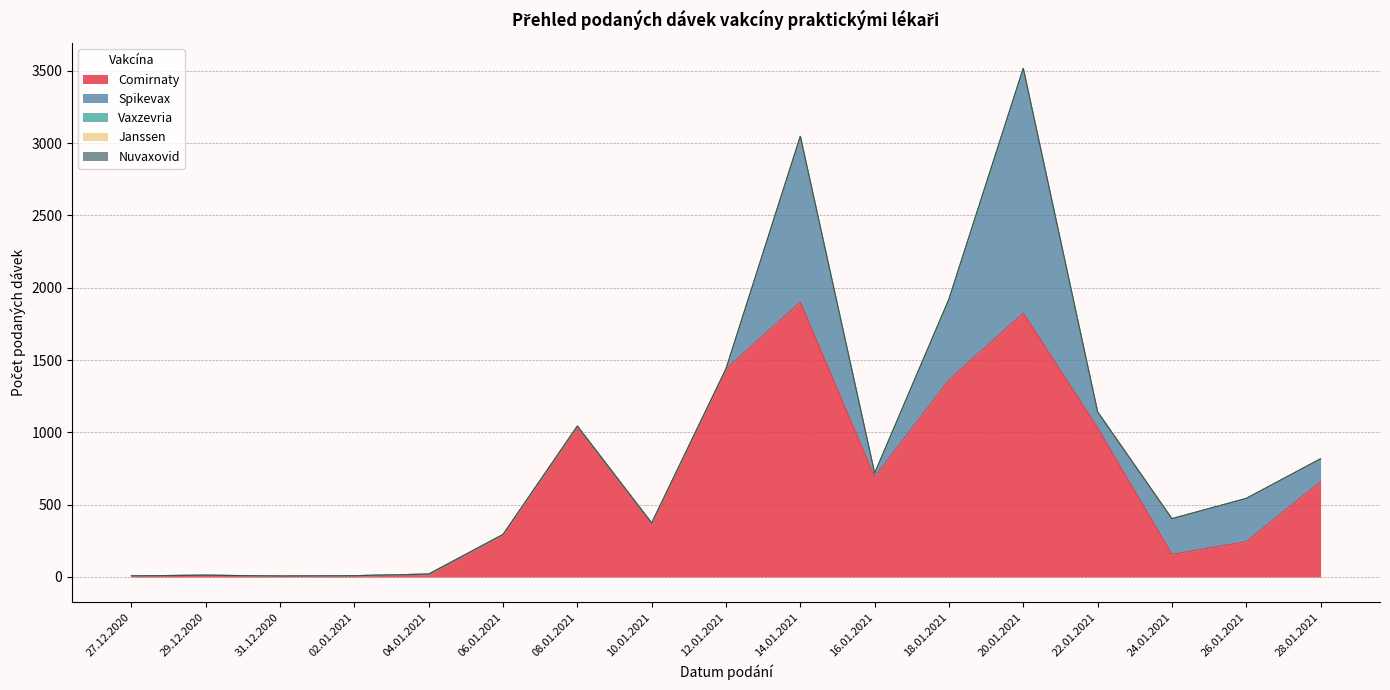

Which series has the largest total across all categories?

Comirnaty